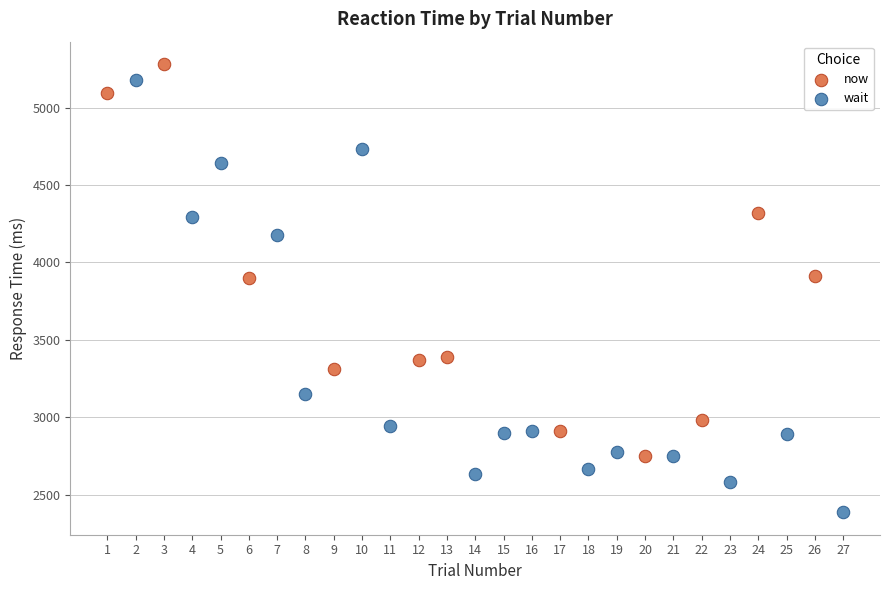

Which series has the largest Y range (max minus min)?

wait